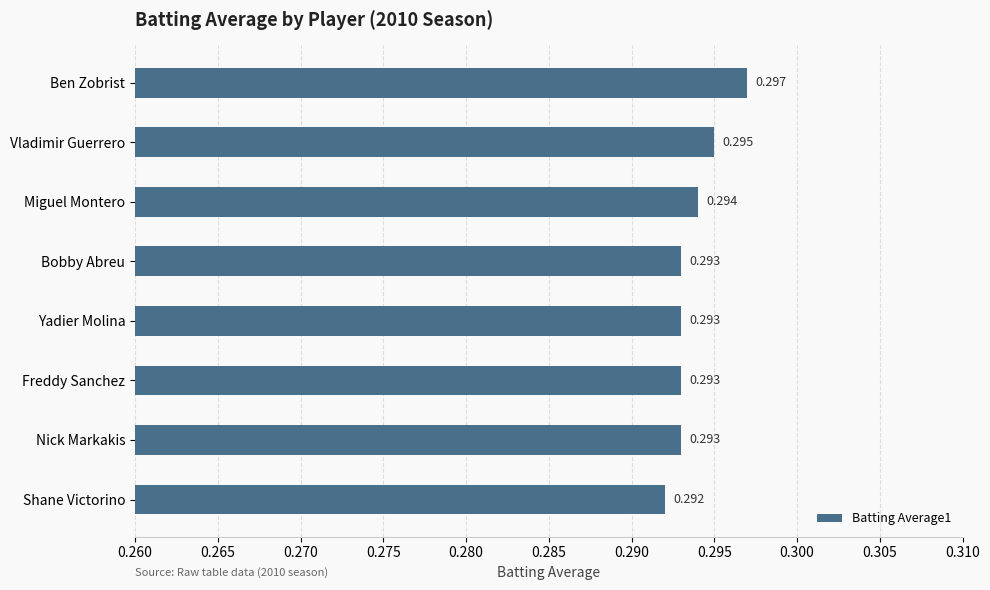

Where is the data nearest to the value 0?

Shane Victorino